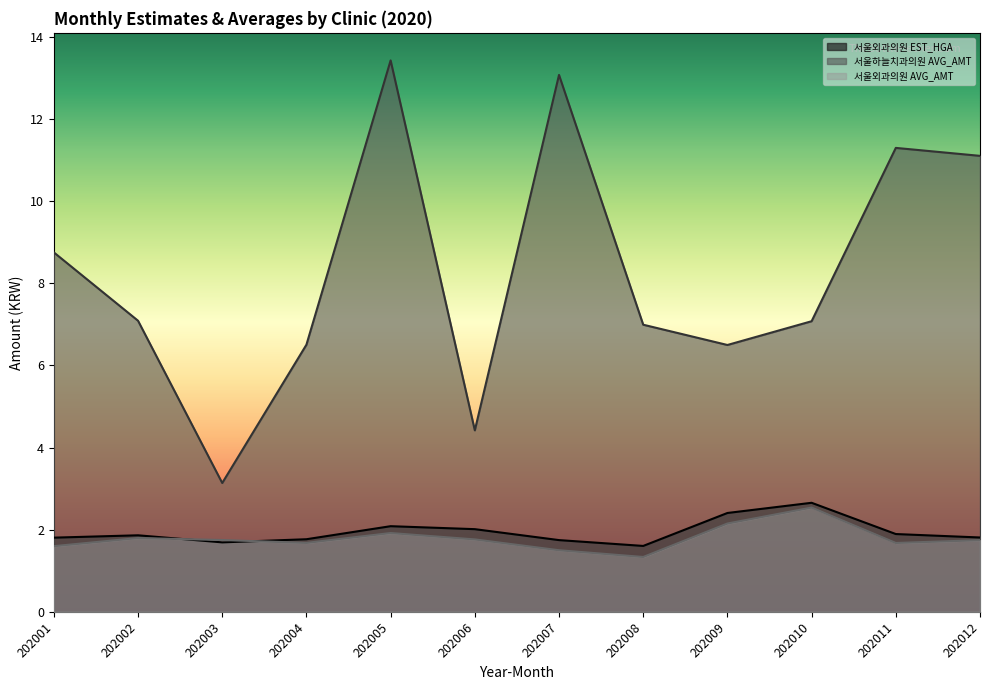

What is the value of the 서울외과의원 EST_HGA point at the 11th from the left?

1.9